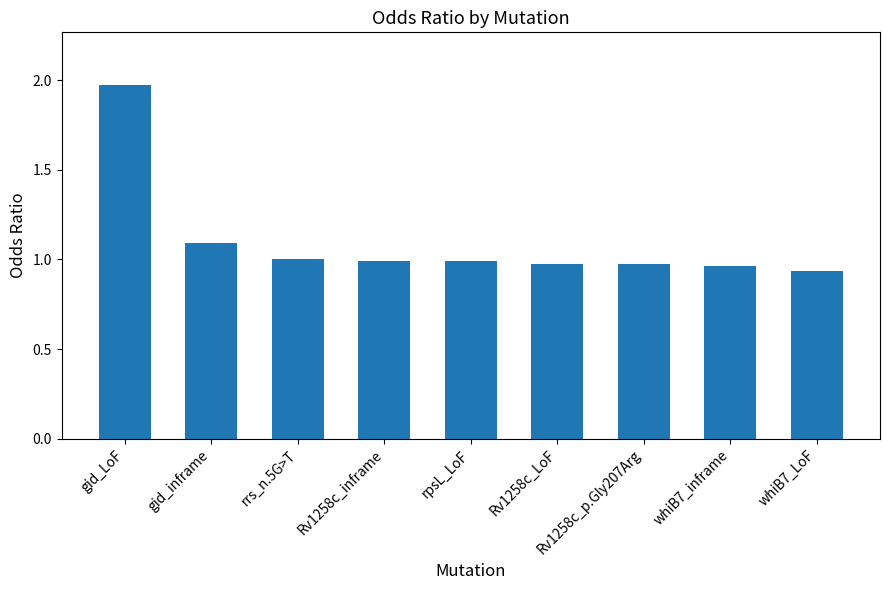

The chart shows a value of 1.0 at Rv1258c_LoF. True or false?

True